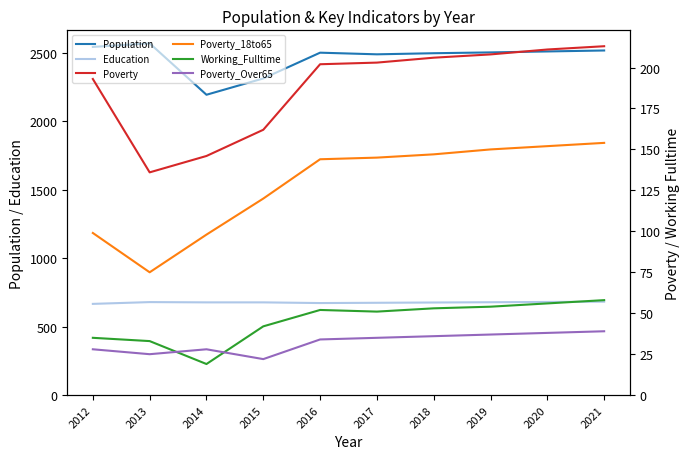

Which category has the highest value across all series?

2013